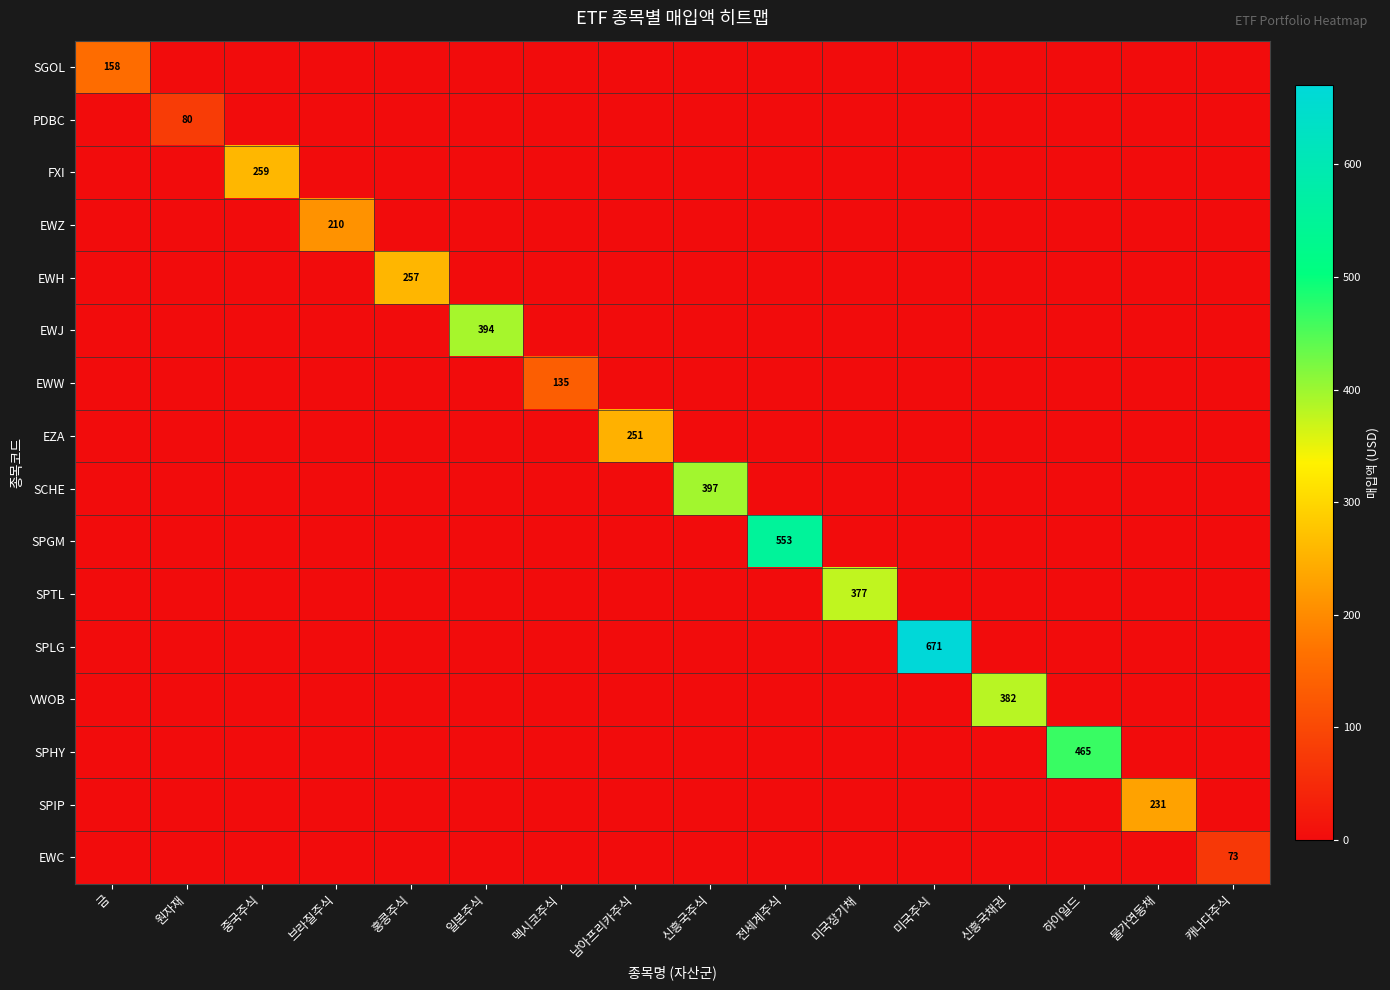

At how many categories does at least one series exceed 384?

5